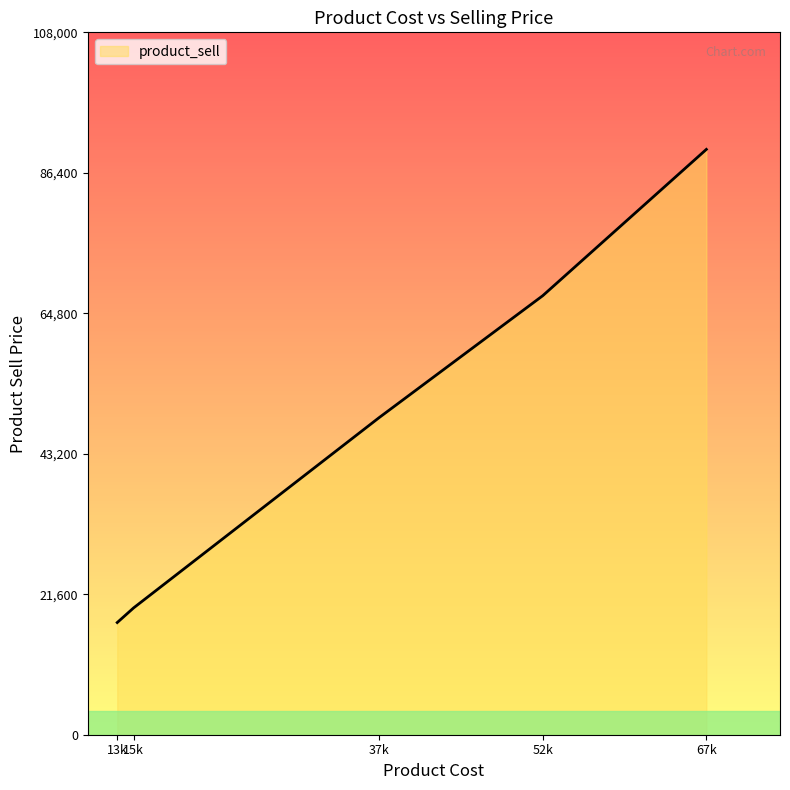

True or false: the data shows 27417 at 15k.

False